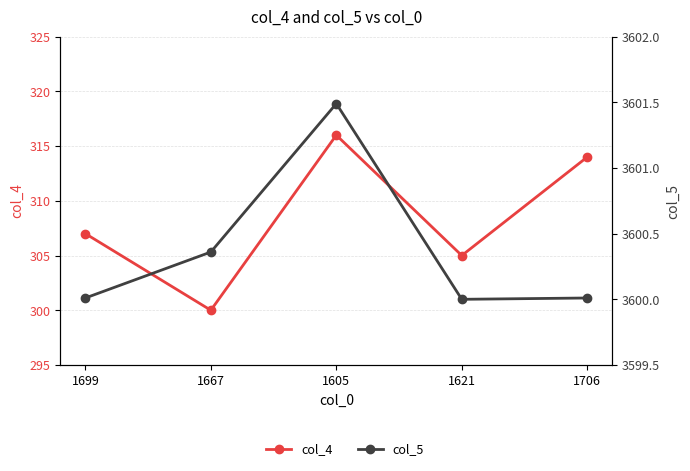

Where does the col_4 series first go above 307?

1605